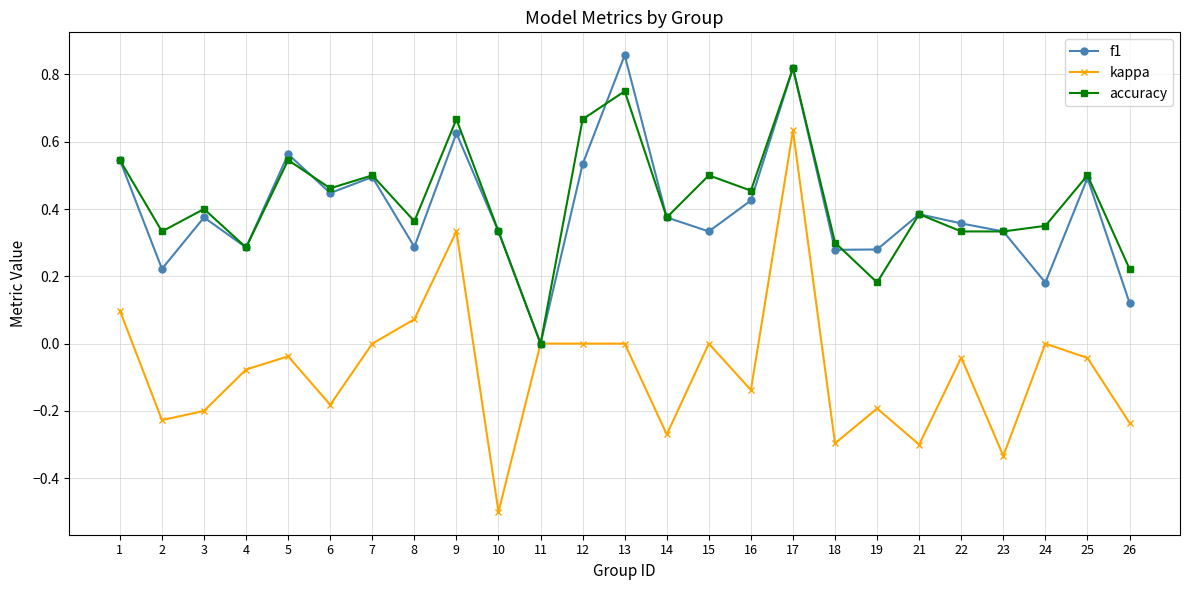

Between 17 and 25, which series saw the biggest shift?

kappa